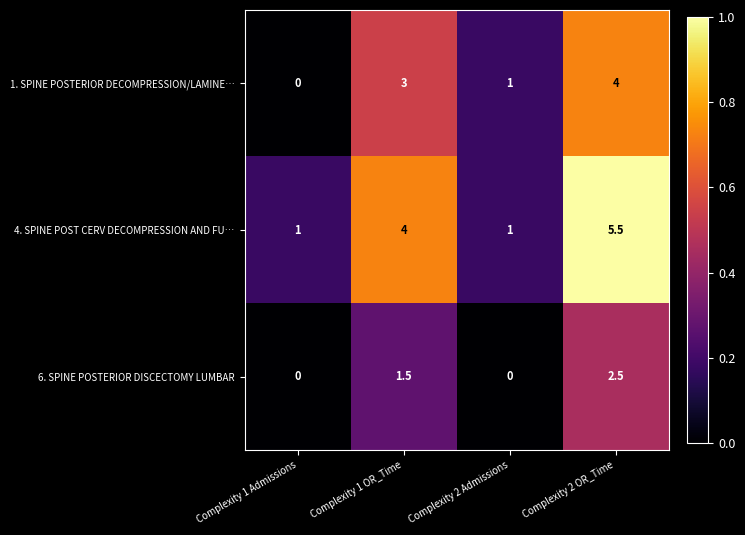

What is the average value of the 4. SPINE POST CERV DECOMPRESSION AND FU… series?

2.9